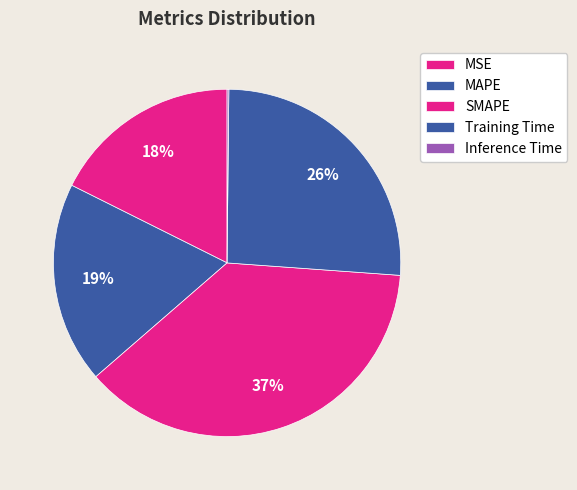

What is the smallest slice in the pie chart?

Inference Time